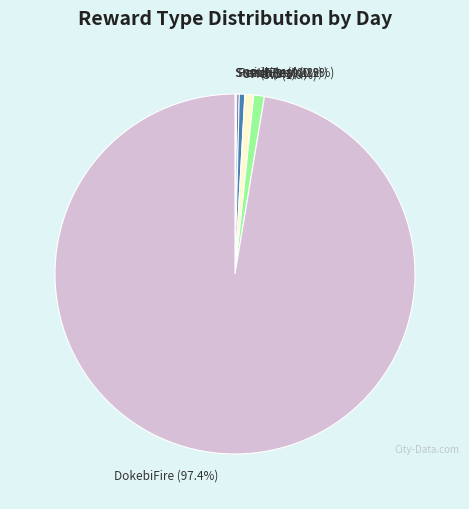

Is there any slice that represents more than half of the pie?

Yes